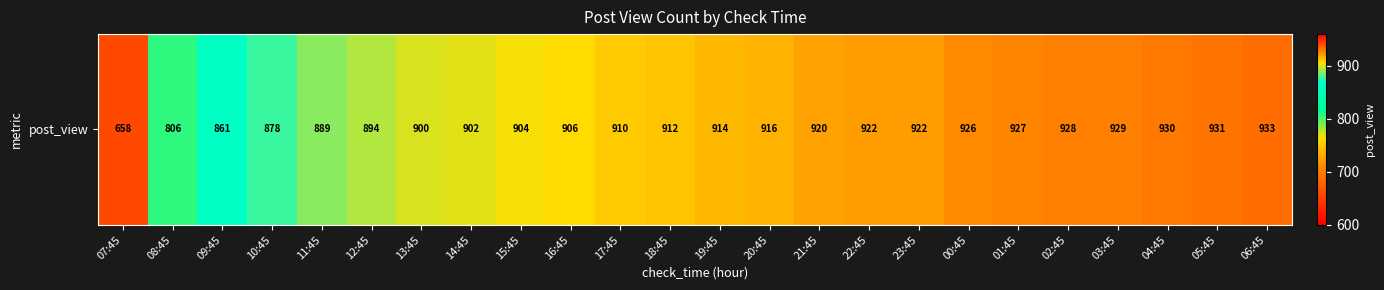

Between 05:45 and 16:45, which is larger?

05:45